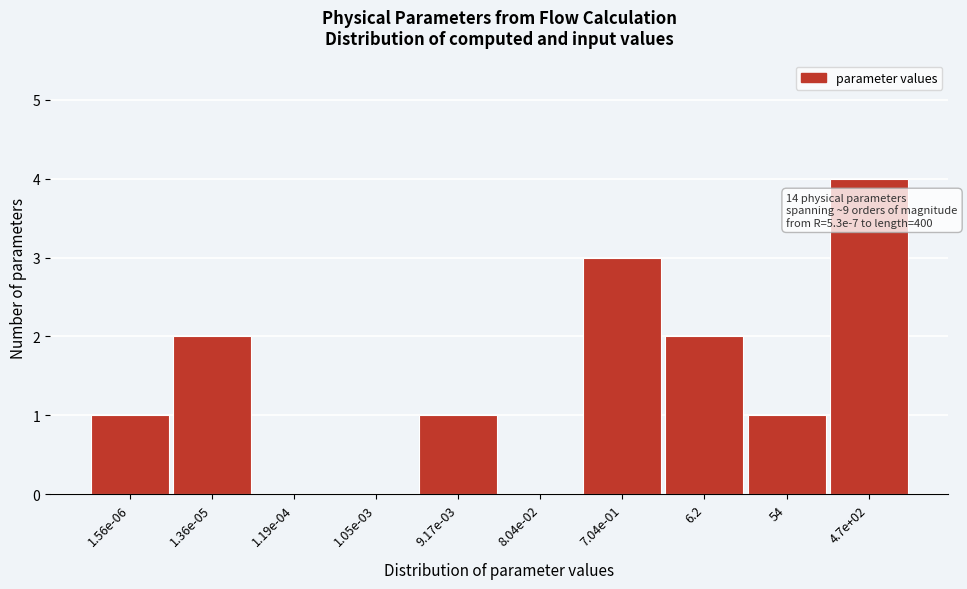

Reading right to left, extract all data points from this chart.

4.7e+02=4	54=1	6.2=2	7.04e-01=3	8.04e-02=0	9.17e-03=1	1.05e-03=0	1.19e-04=0	1.36e-05=2	1.56e-06=1